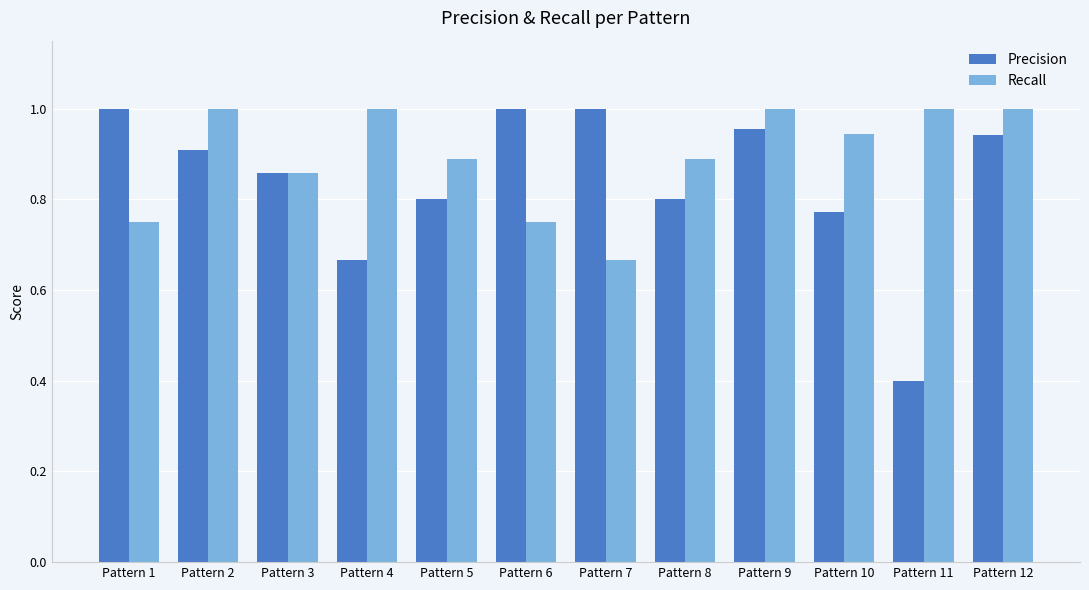

What is the sum of the Precision values at Pattern 3 and Pattern 2?

1.8